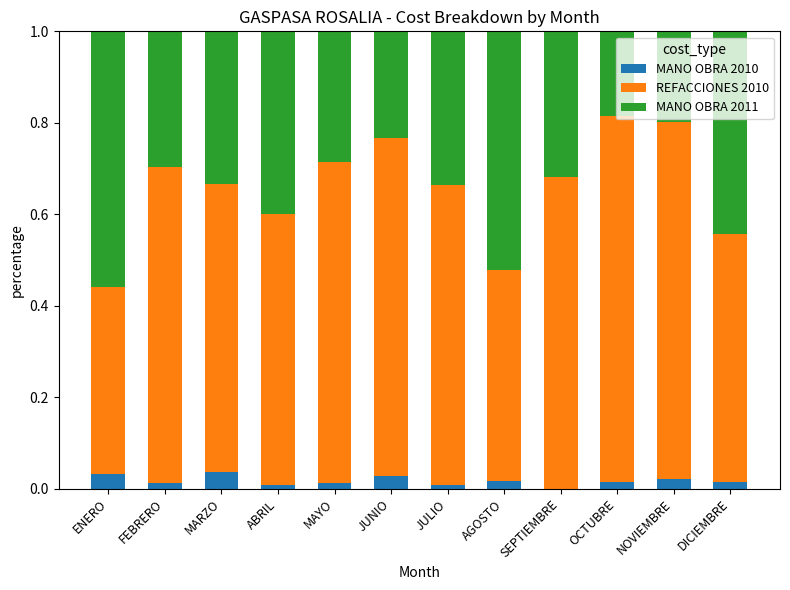

List the labels in order of MANO OBRA 2011 value, largest first.

ENERO, AGOSTO, DICIEMBRE, ABRIL, JULIO, MARZO, SEPTIEMBRE, FEBRERO, MAYO, JUNIO, NOVIEMBRE, OCTUBRE